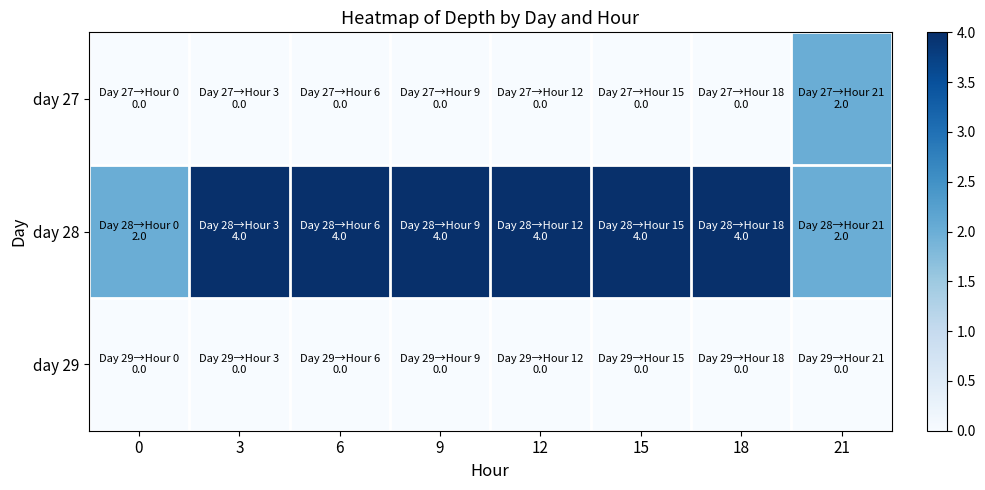

List the series in order of their peak value, highest first.

day 28, day 27, day 29